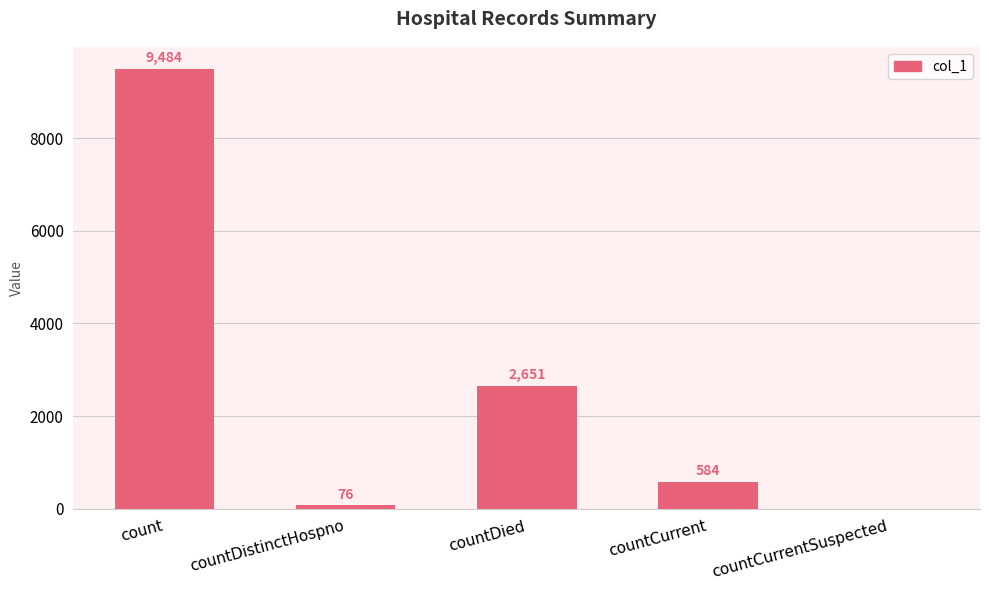

What is the difference between the values at countCurrent and countDied?

2067